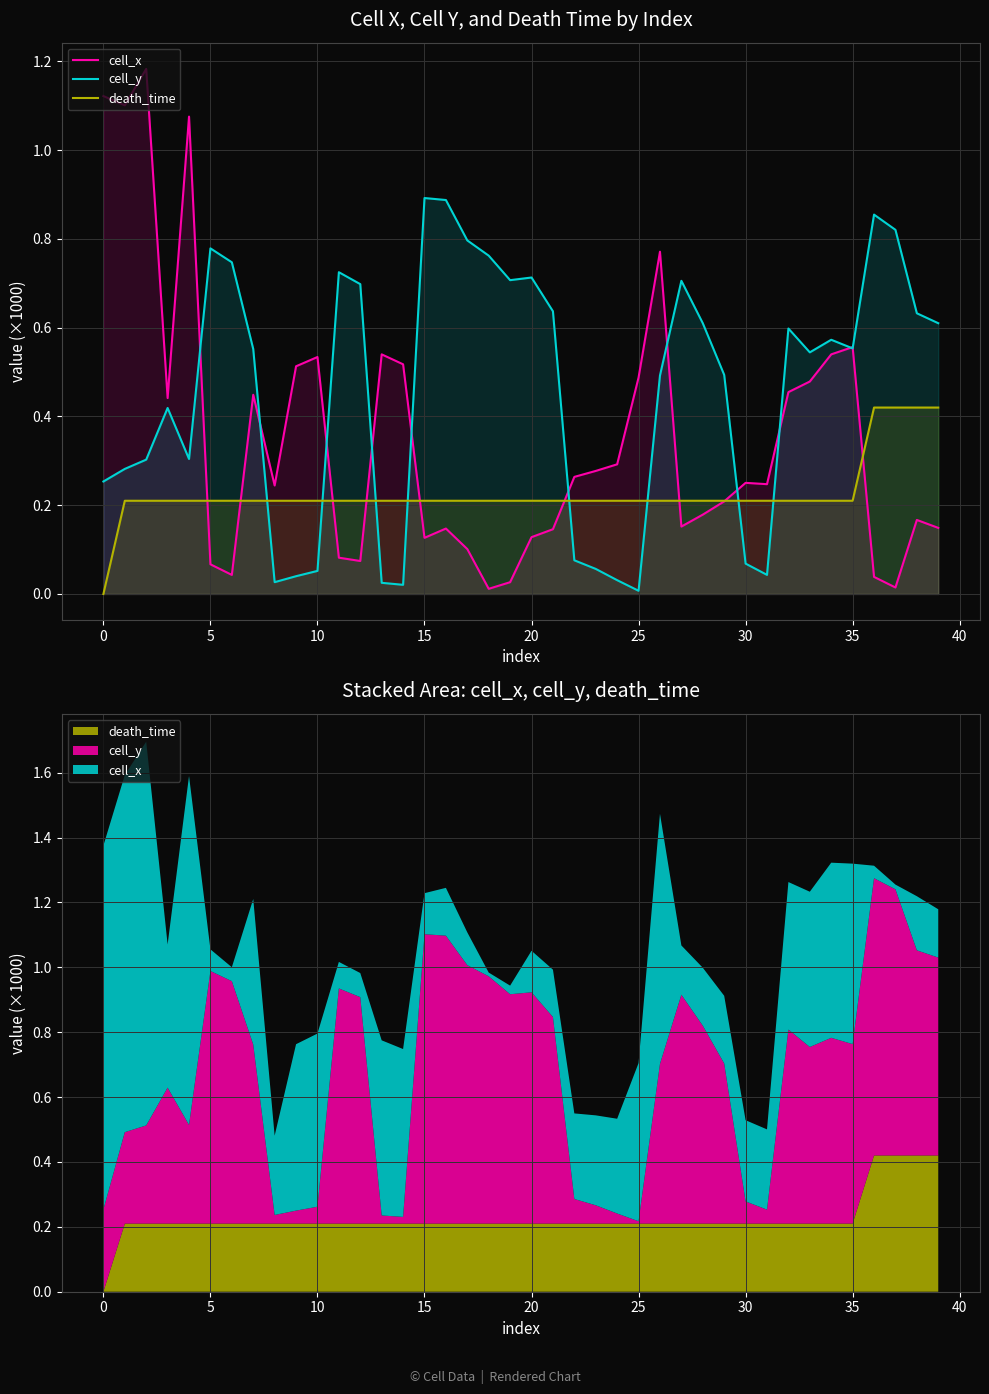

True or false: cell_y has a value of 0.4 at 15.

False